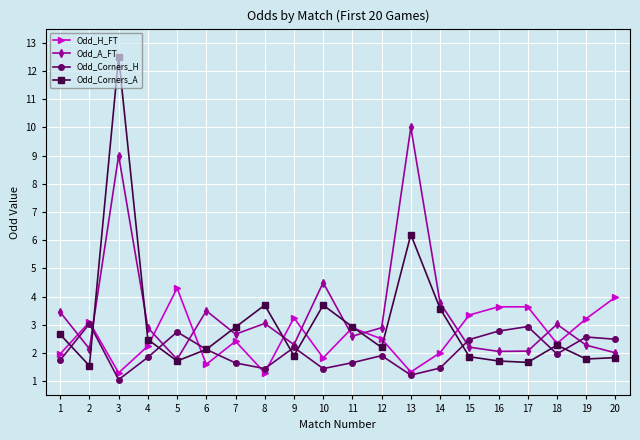

What is the spread (max minus min) of values at 14?

2.3